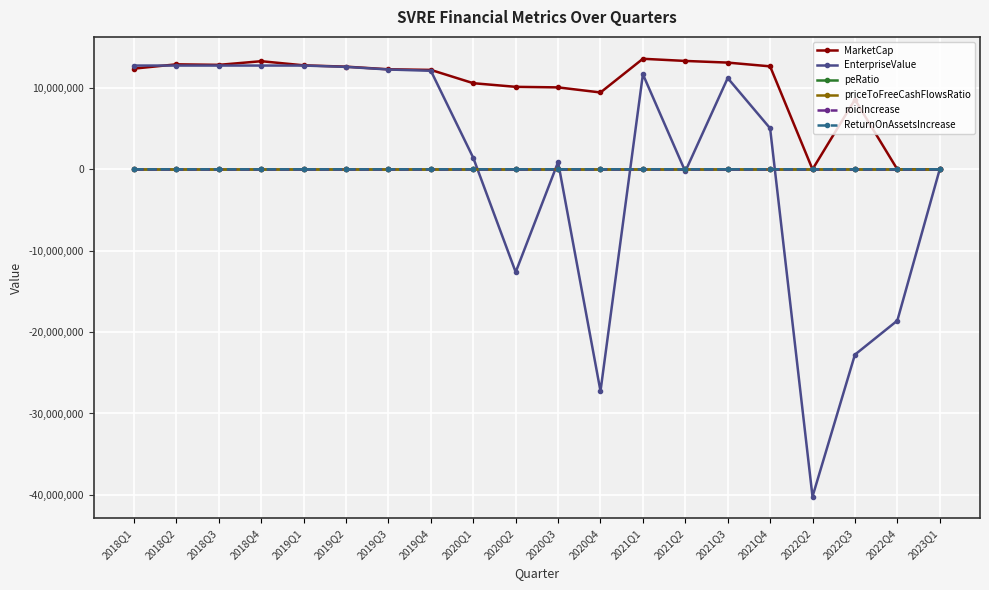

True or false: MarketCap has more than 1 points higher than both neighbors.

True